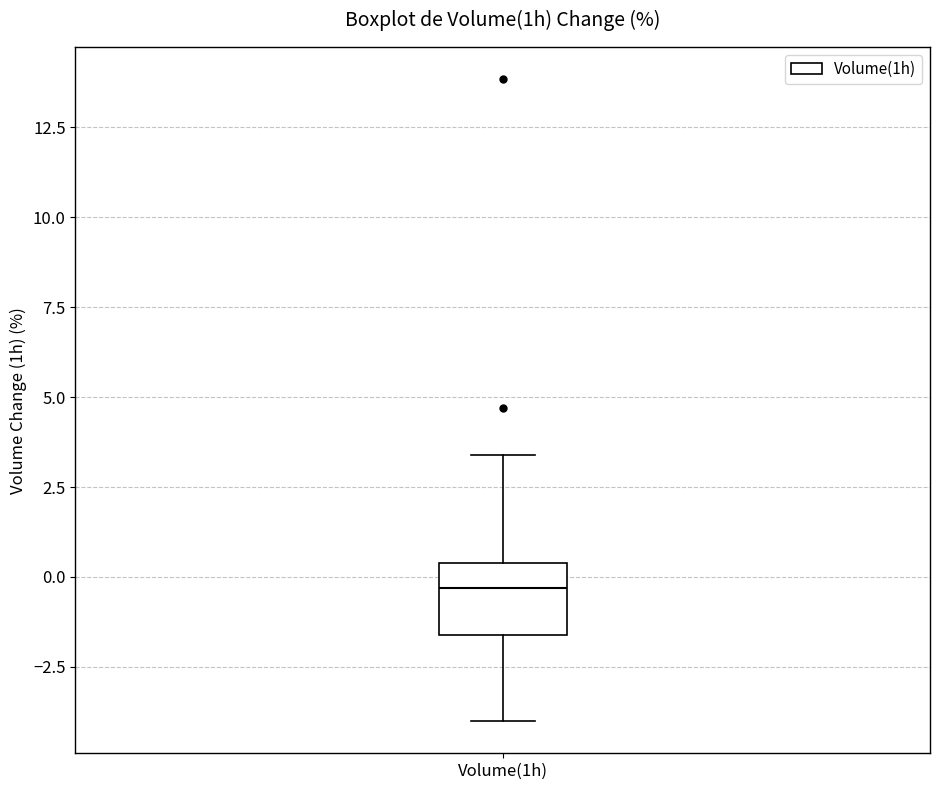

Transcribe this box plot: give where the median line is, the range the box spans, and where the two whiskers end, as read against the y-axis. The values are not printed on the chart, so give them approximately, as read against the axis.

median -0.5, box -1.5 to 0.5, whiskers -4.0 to 3.5